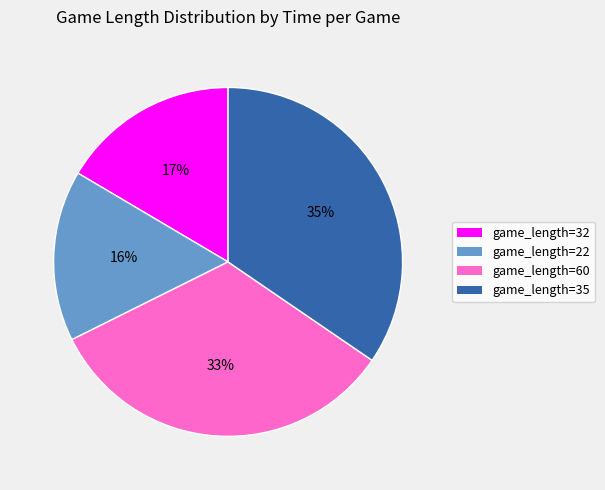

To the nearest percent, what is the average slice percentage?

25%